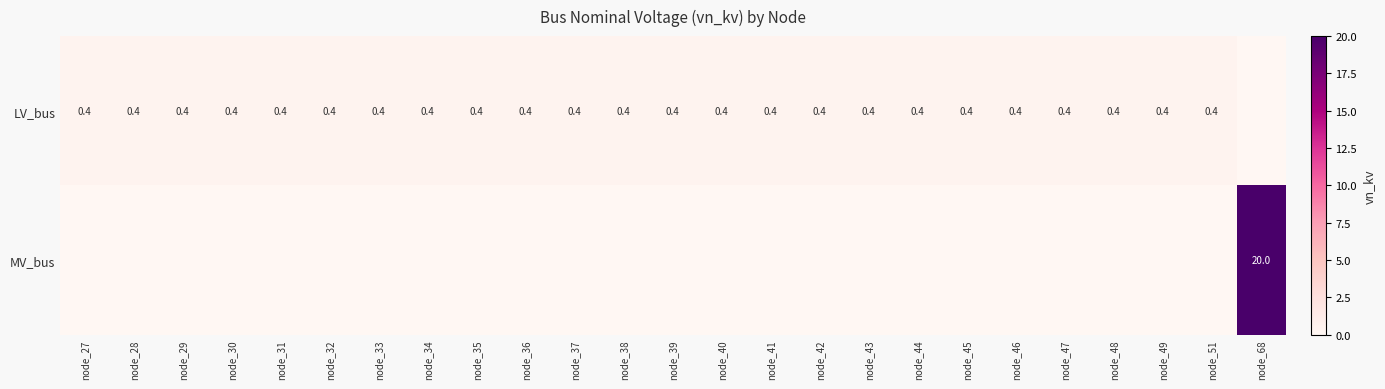

The value of LV_bus at node_31 is 0.4. True or false?

True